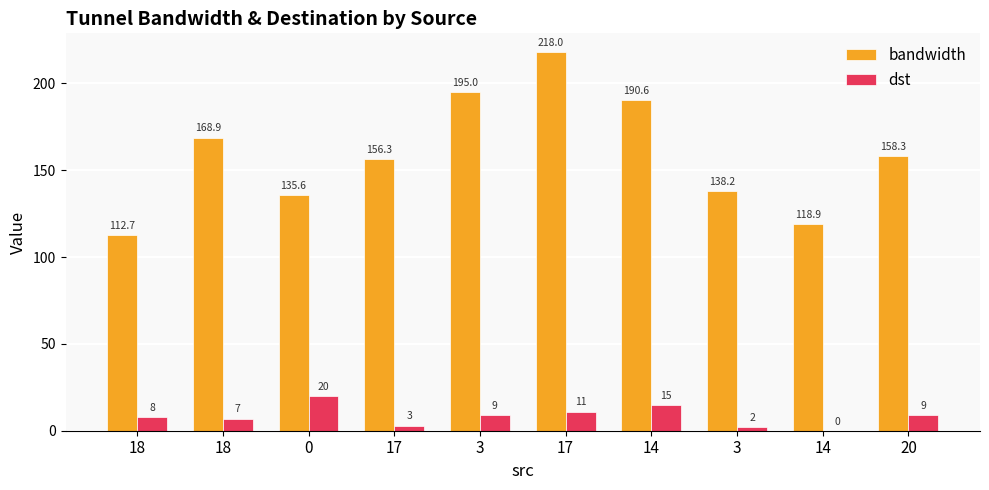

At how many categories does at least one series exceed 103?

10